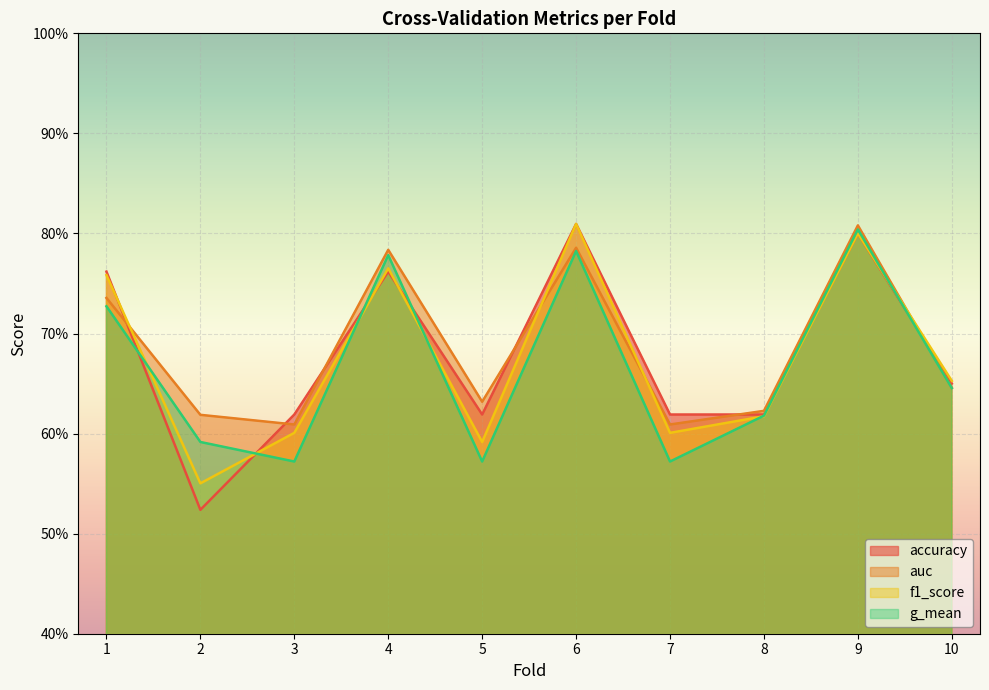

Between 10 and 3, which is larger?

10